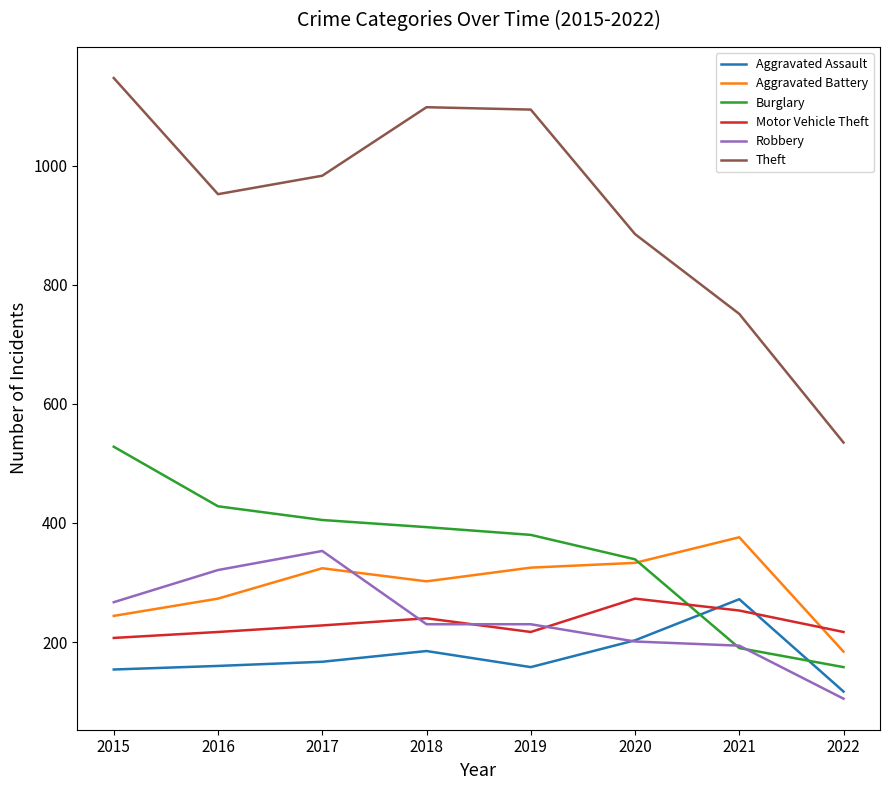

Which series has the largest total across all categories?

Theft